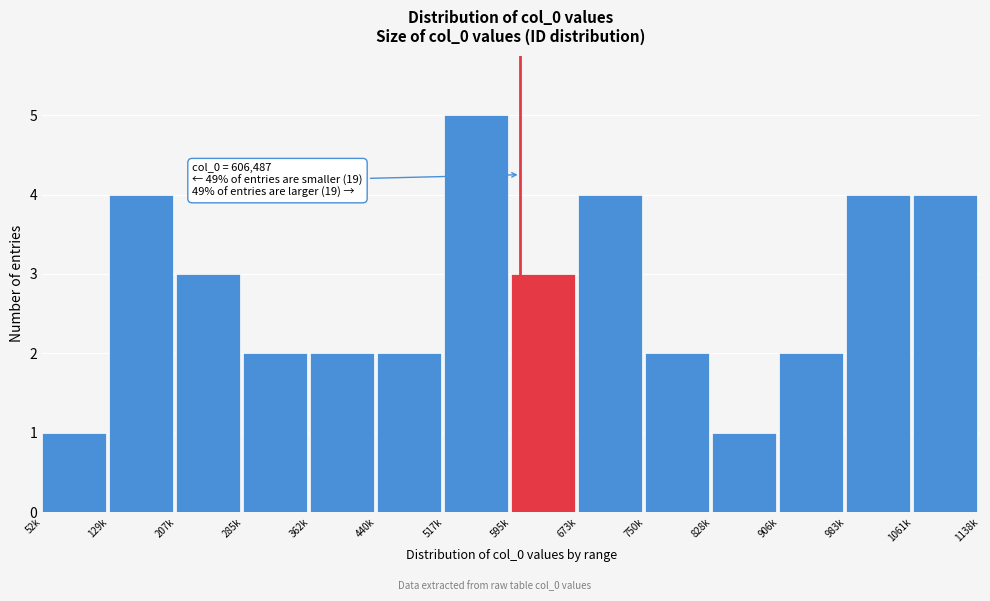

Reading left to right, extract all data points from this chart.

52k=1	129k=4	207k=3	285k=2	362k=2	440k=2	517k=5	595k=3	673k=4	750k=2	828k=1	906k=2	983k=4	1061k=4